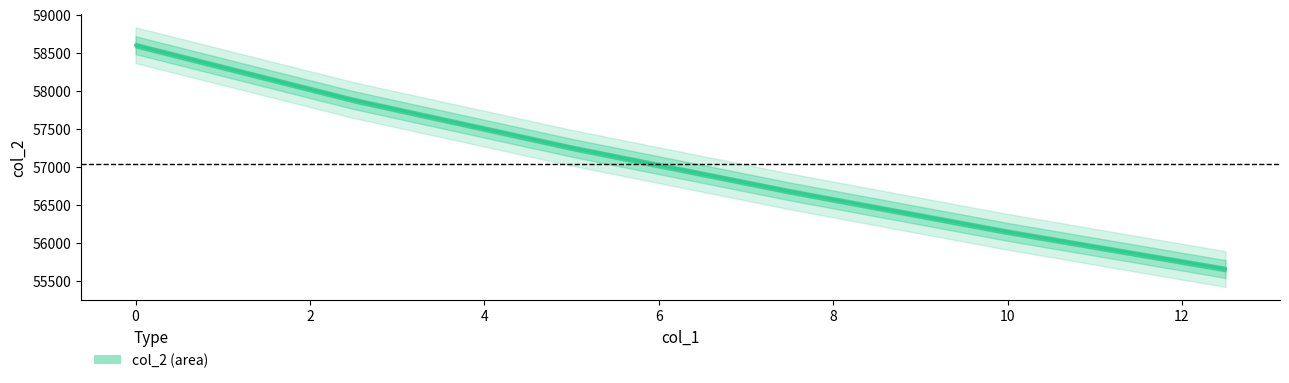

True or false: there are more than 2 points higher than both neighbors.

False